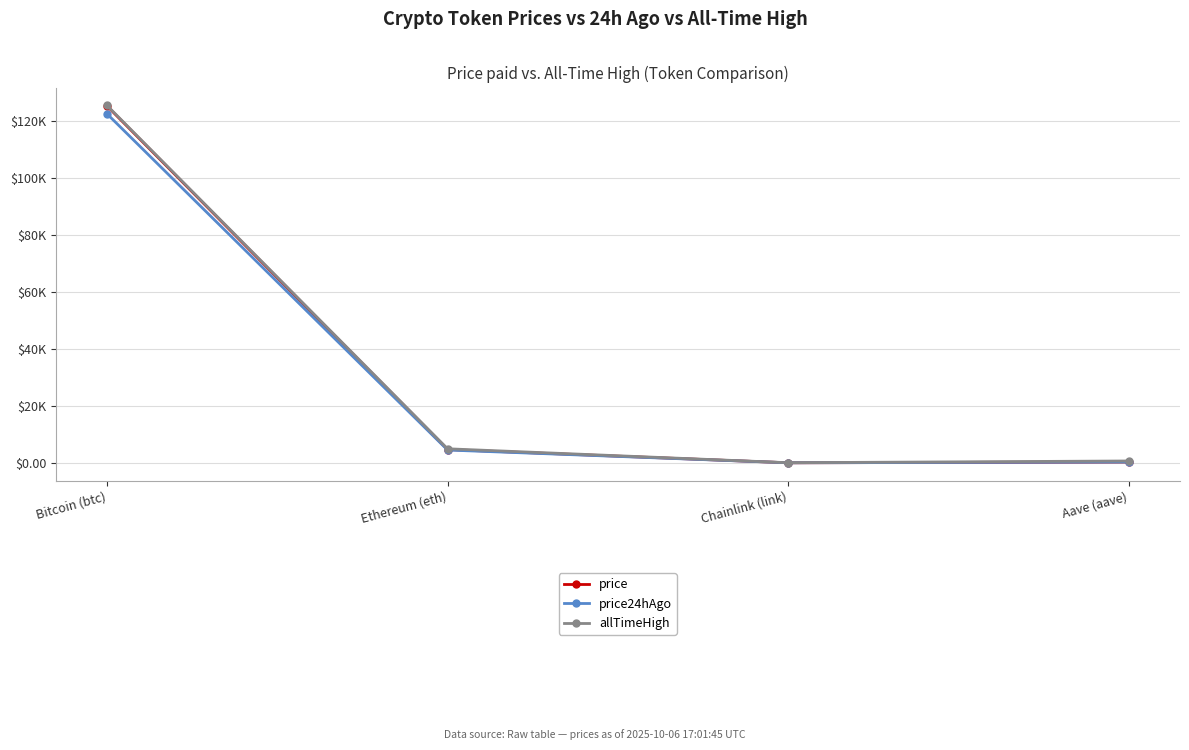

What are all the series names shown in the legend?

price, price24hAgo, allTimeHigh